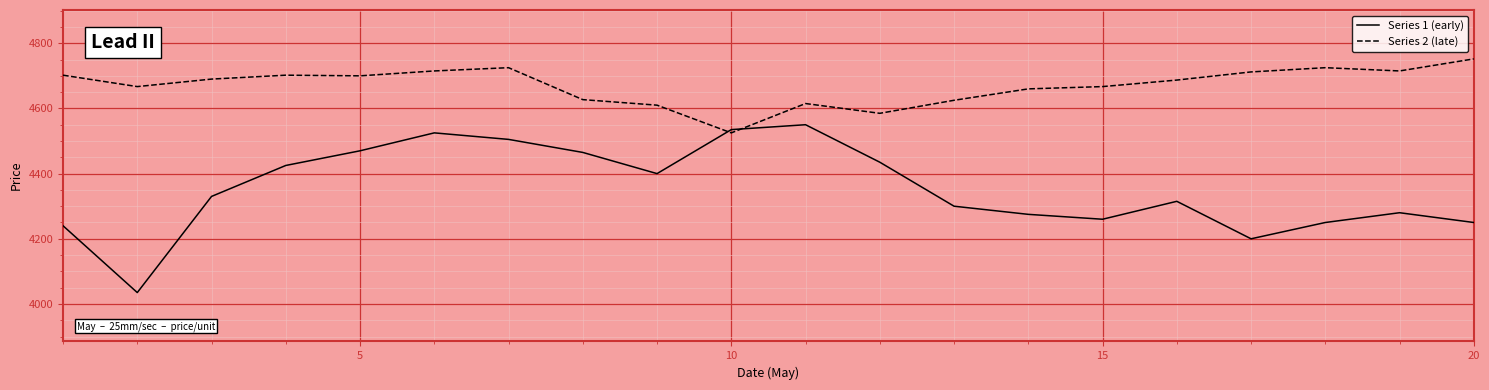

At how many categories does at least one series exceed 4354?

20